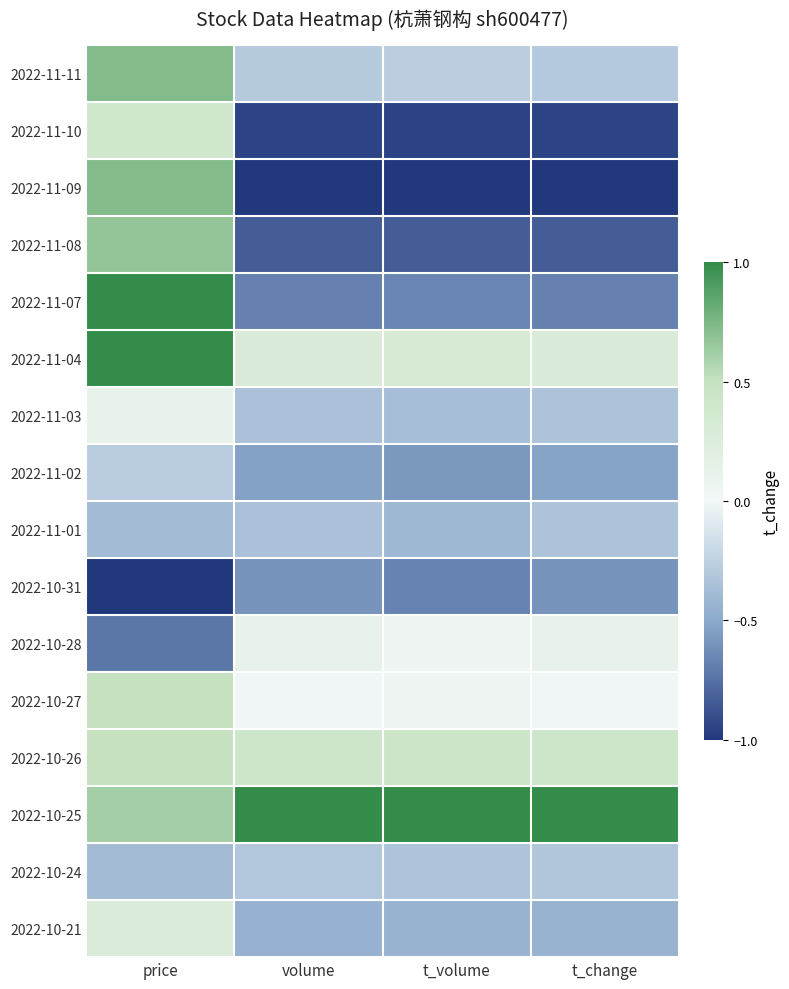

Reading right to left, transcribe all the data shown in this chart.

2022-11-11: t_change=-0.3	t_volume=-0.3	volume=-0.3	price=0.7
2022-11-10: t_change=-0.9	t_volume=-0.9	volume=-0.9	price=0.4
2022-11-09: t_change=-1.0	t_volume=-1.0	volume=-1.0	price=0.7
2022-11-08: t_change=-0.8	t_volume=-0.8	volume=-0.8	price=0.7
2022-11-07: t_change=-0.7	t_volume=-0.7	volume=-0.7	price=1.0
2022-11-04: t_change=0.3	t_volume=0.3	volume=0.3	price=1.0
2022-11-03: t_change=-0.3	t_volume=-0.4	volume=-0.3	price=0.1
2022-11-02: t_change=-0.5	t_volume=-0.6	volume=-0.5	price=-0.3
2022-11-01: t_change=-0.3	t_volume=-0.4	volume=-0.3	price=-0.4
2022-10-31: t_change=-0.6	t_volume=-0.7	volume=-0.6	price=-1.0
2022-10-28: t_change=0.1	t_volume=0.1	volume=0.1	price=-0.7
2022-10-27: t_change=0.0	t_volume=0.1	volume=0.0	price=0.5
2022-10-26: t_change=0.4	t_volume=0.4	volume=0.4	price=0.5
2022-10-25: t_change=1.0	t_volume=1.0	volume=1.0	price=0.6
2022-10-24: t_change=-0.3	t_volume=-0.3	volume=-0.3	price=-0.4
2022-10-21: t_change=-0.4	t_volume=-0.4	volume=-0.4	price=0.3